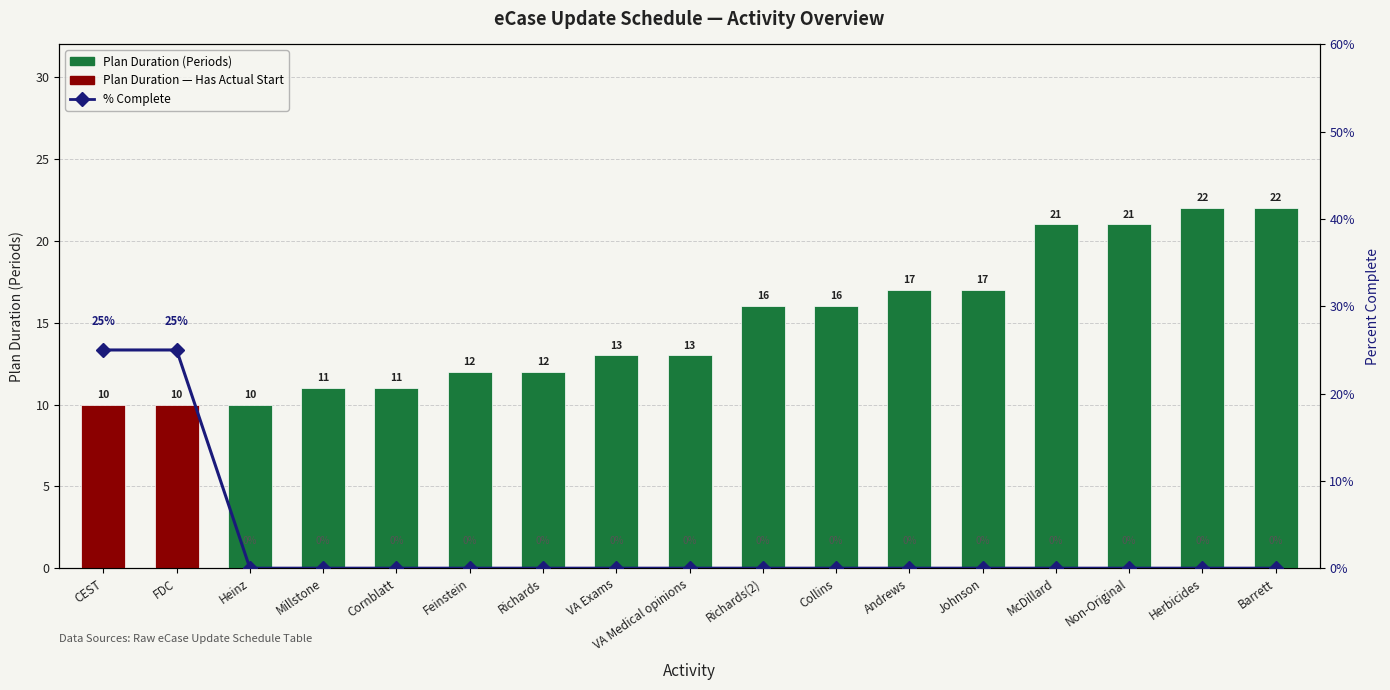

What position from the right is Andrews?

6